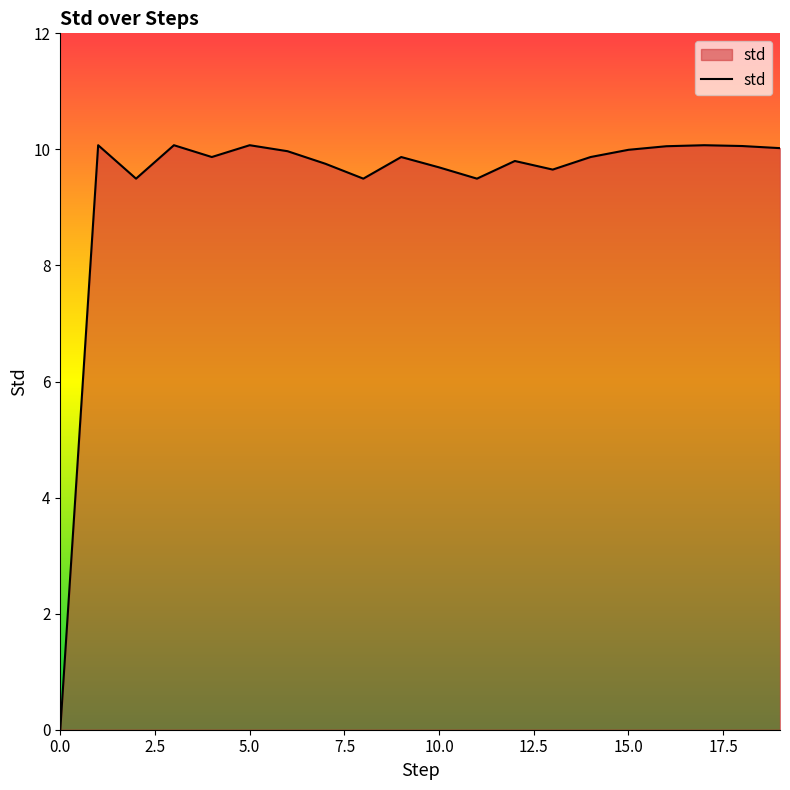

True or false: there are more than 1 points higher than both neighbors.

True